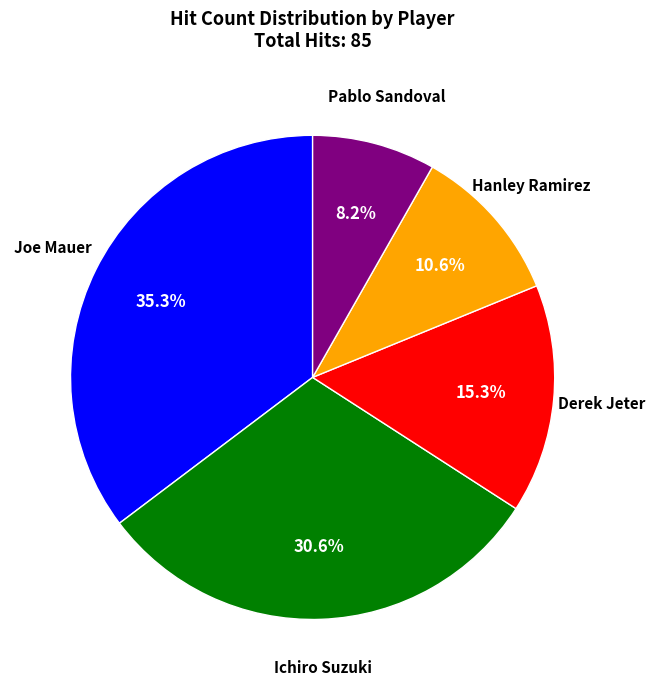

Does any single category account for the majority?

No